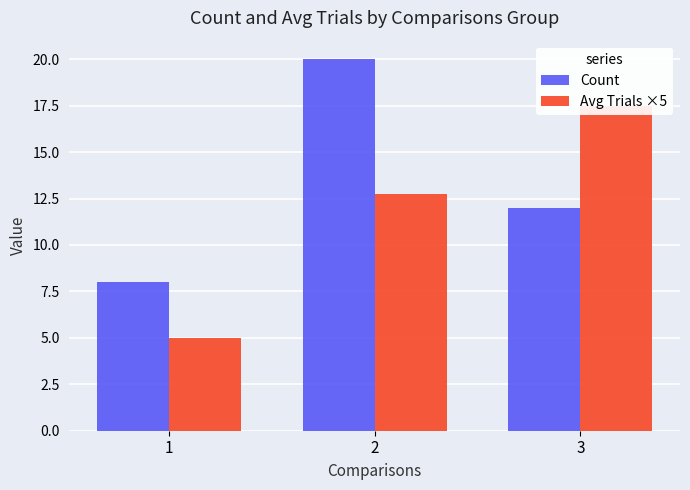

Which series changed the most between 1 and 3?

Avg Trials ×5